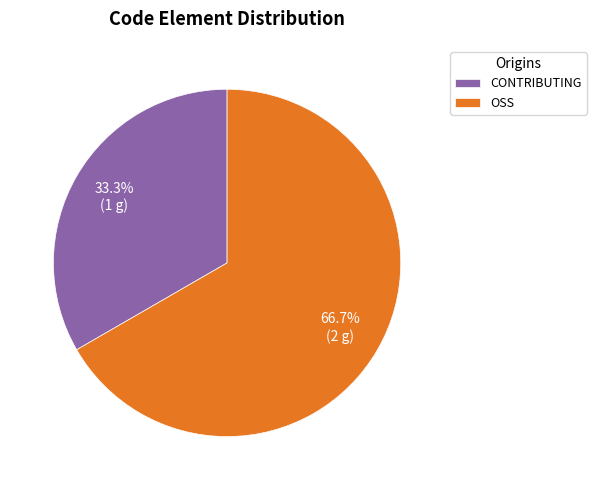

Do OSS and CONTRIBUTING together represent more than half of the pie?

Yes